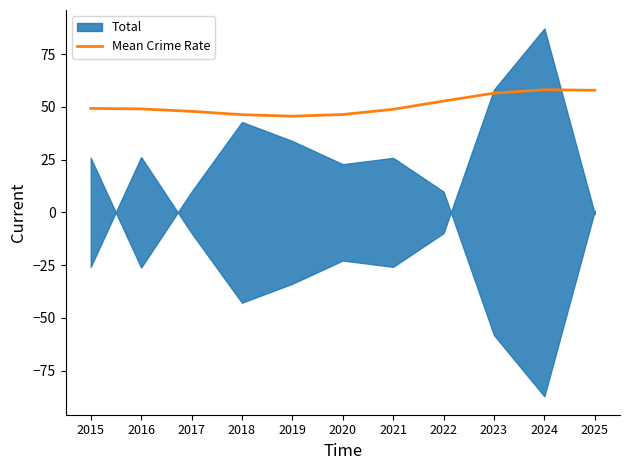

Reading right to left, extract all data points from this chart.

57.9	58.1	56.5	52.7	48.8	46.4	45.6	46.3	47.9	49.0	49.3